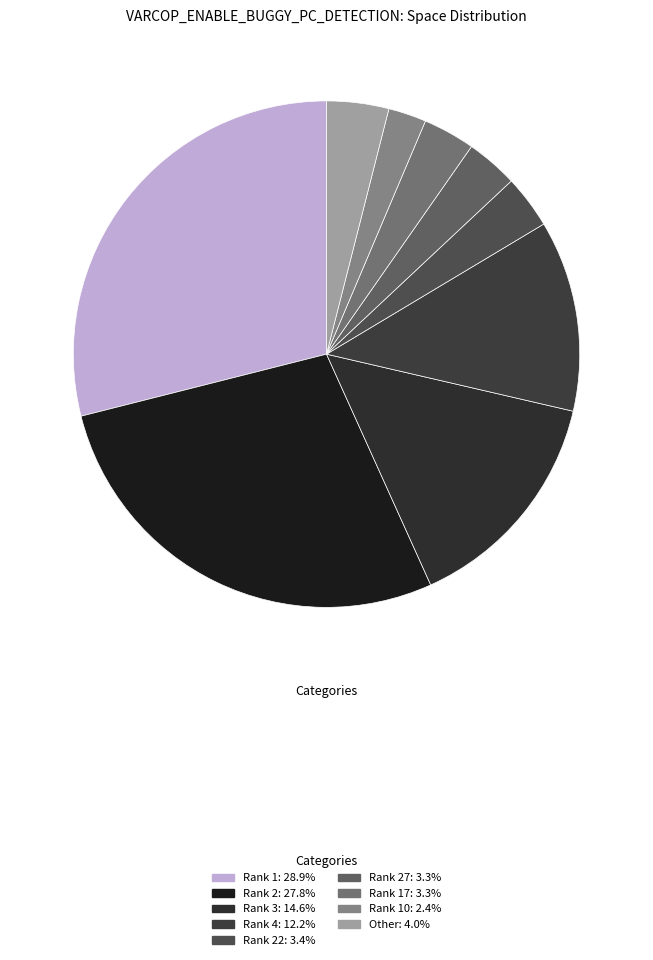

How many segments does this pie chart have?

9